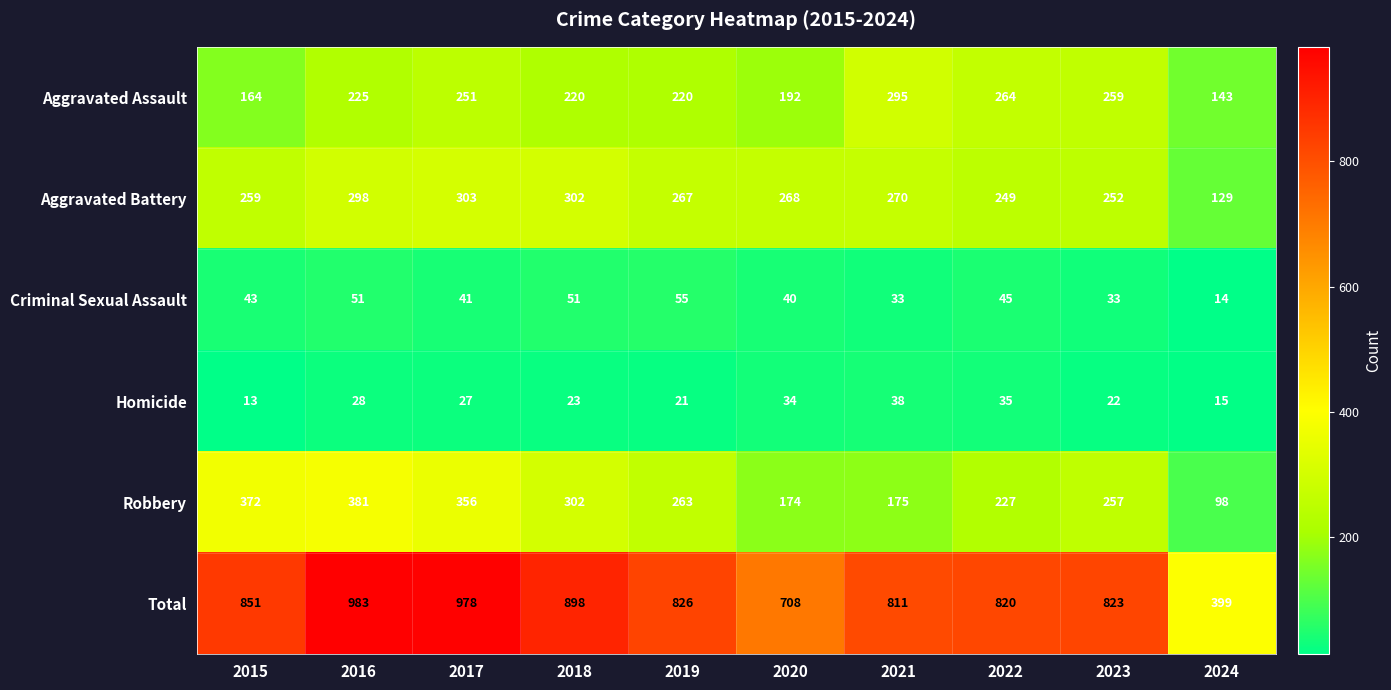

What is the total value across all series at 2020?

1416